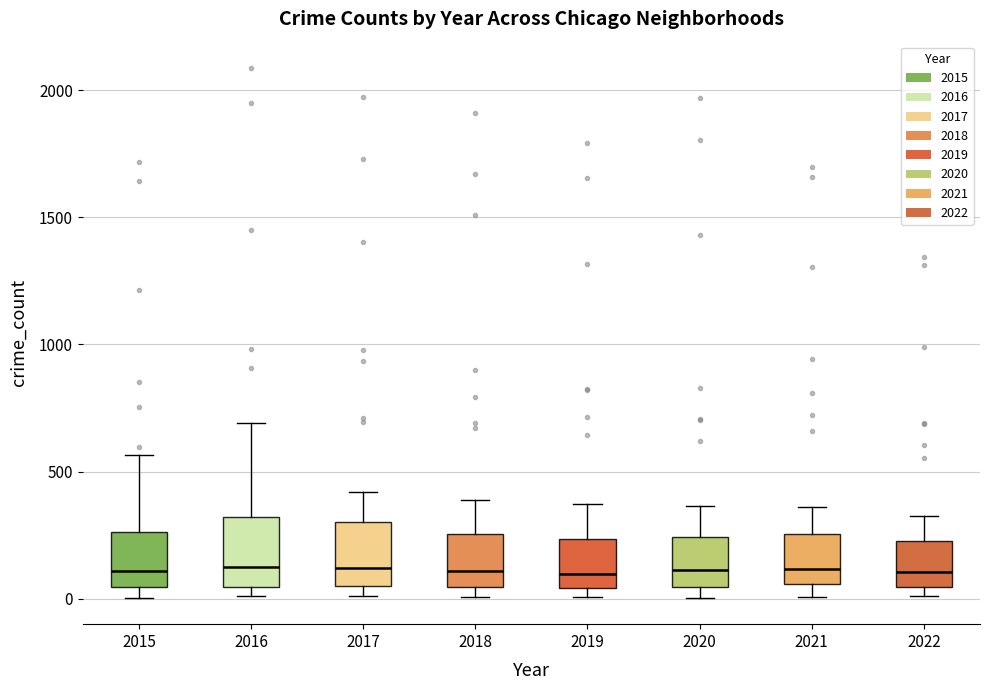

Where is the upper edge of the box at x = 2016 on the y-axis? The values are not printed on the chart, so give them approximately, as read against the axis.

300